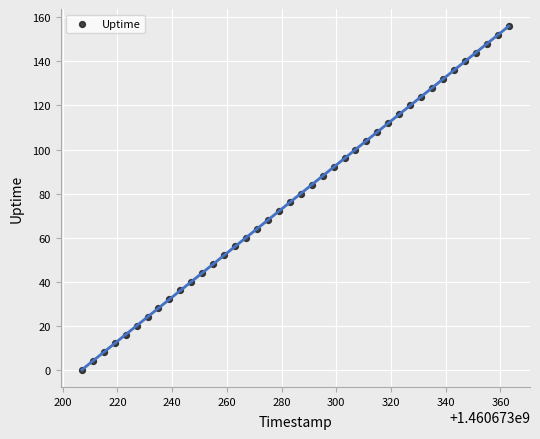

What is the range of X values (max minus min)?

156